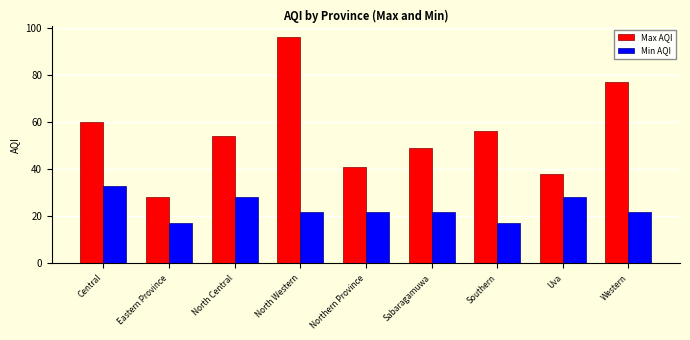

Rank the series by their maximum value, from highest to lowest.

Max AQI, Min AQI